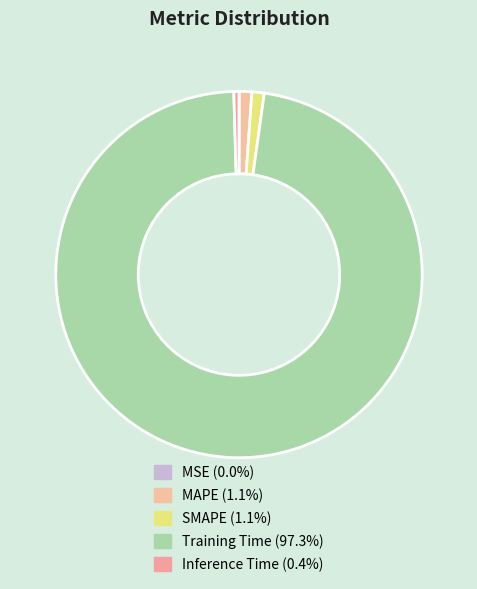

To the nearest percent, what is the combined percentage of MSE and SMAPE?

1%